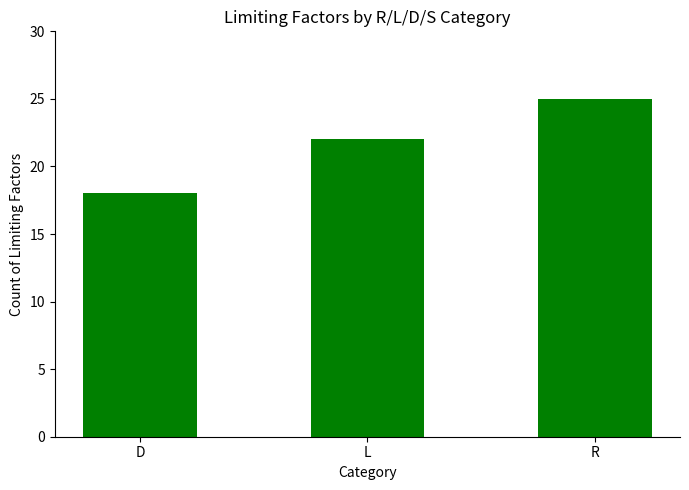

Reading left to right, what are all the values shown in this chart?

18	22	25